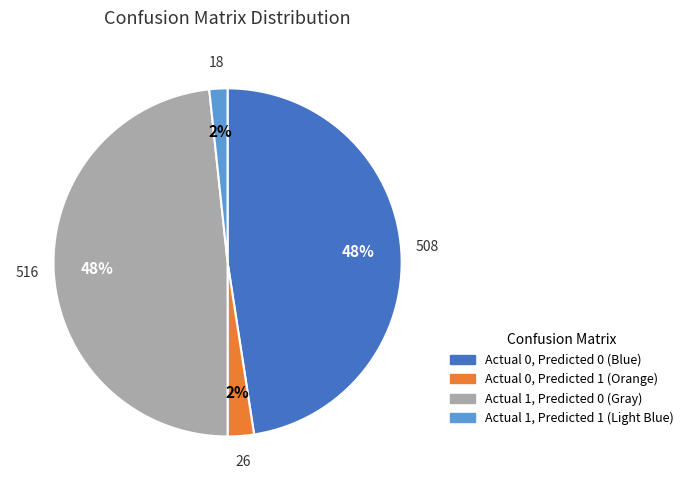

To the nearest percent, what is the average slice percentage?

25%